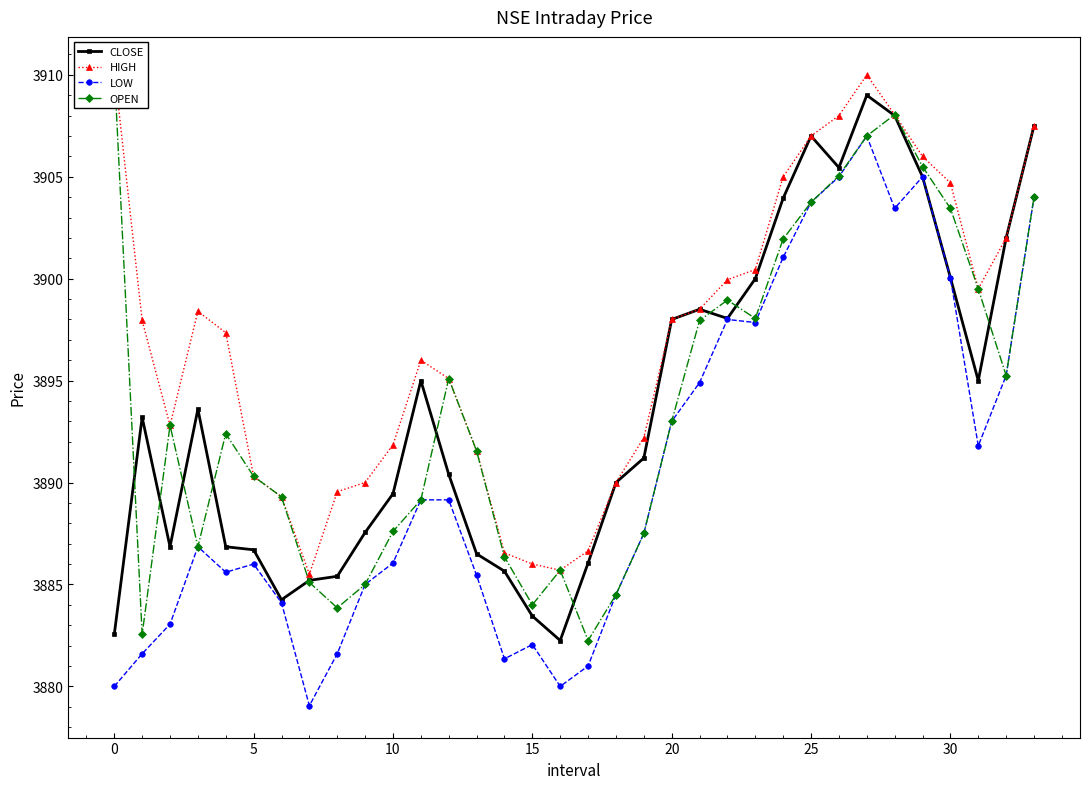

Is it true that OPEN equals 3907.0 at 27?

True